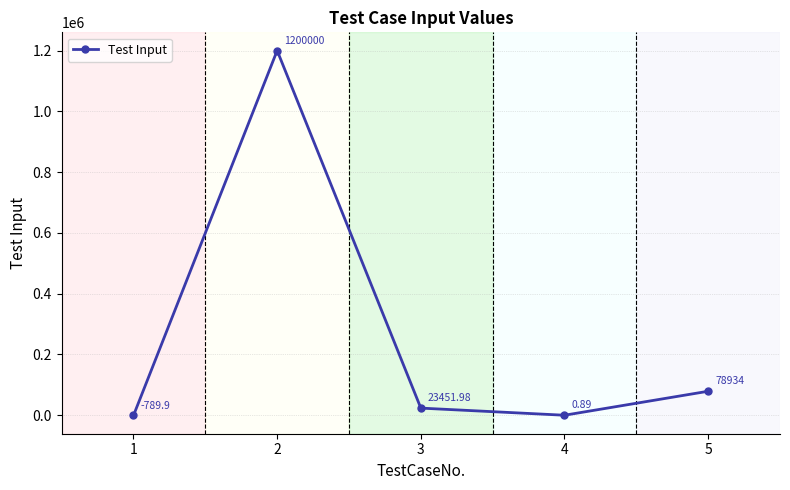

What is the maximum value shown in the chart?

1200000.0